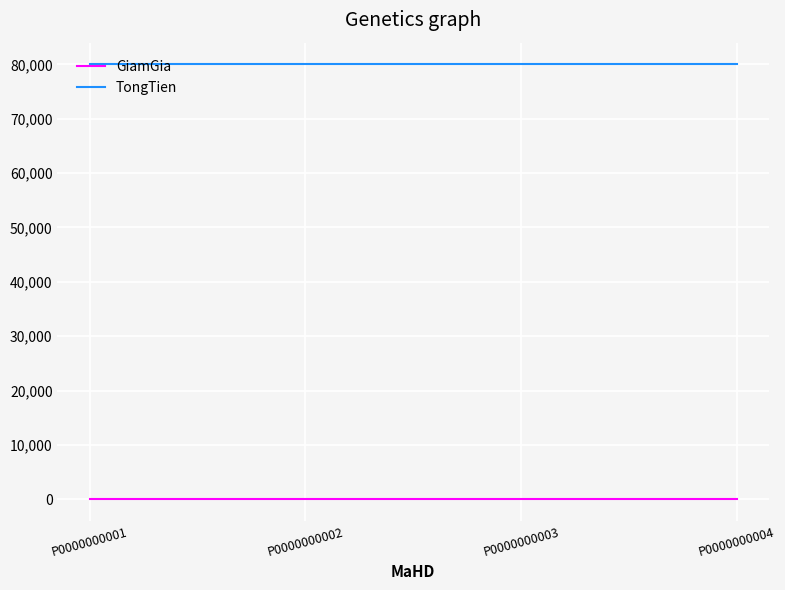

At how many categories does at least one series exceed 58821?

4